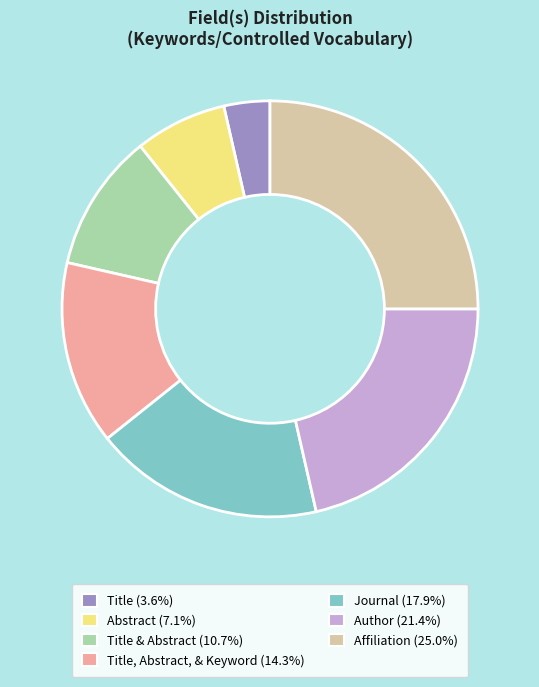

How many slices are in this pie chart?

7